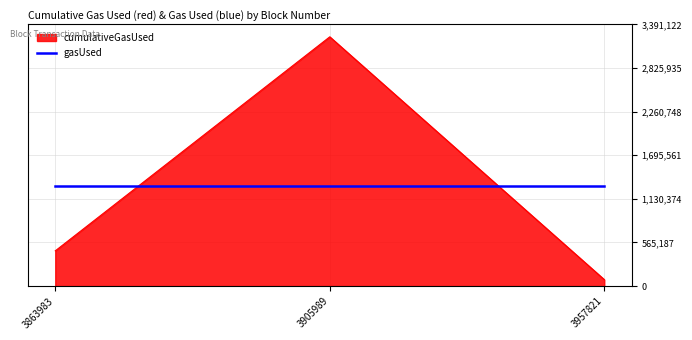

The gasUsed series shows 1291856.0 at 3905989. True or false?

True